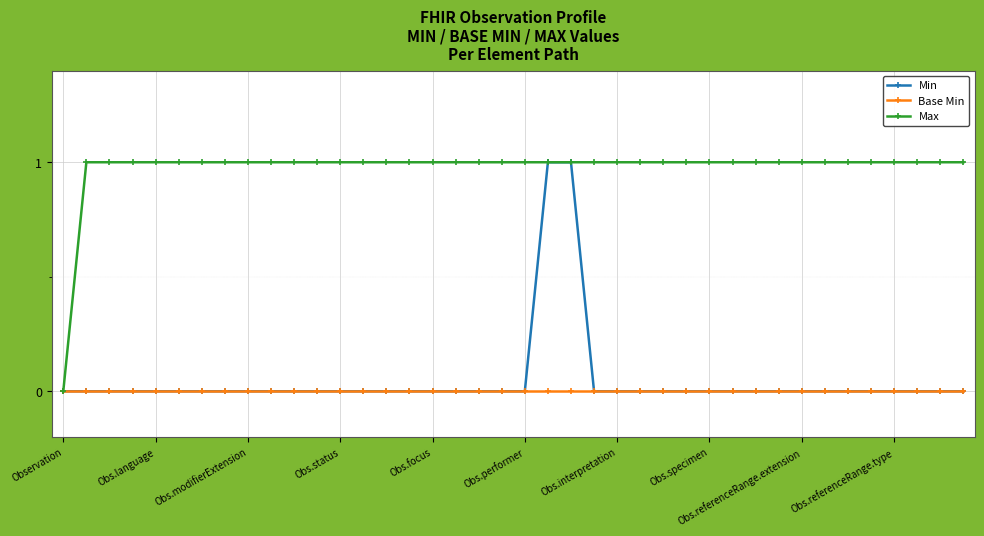

Which series has the largest total across all categories?

Max